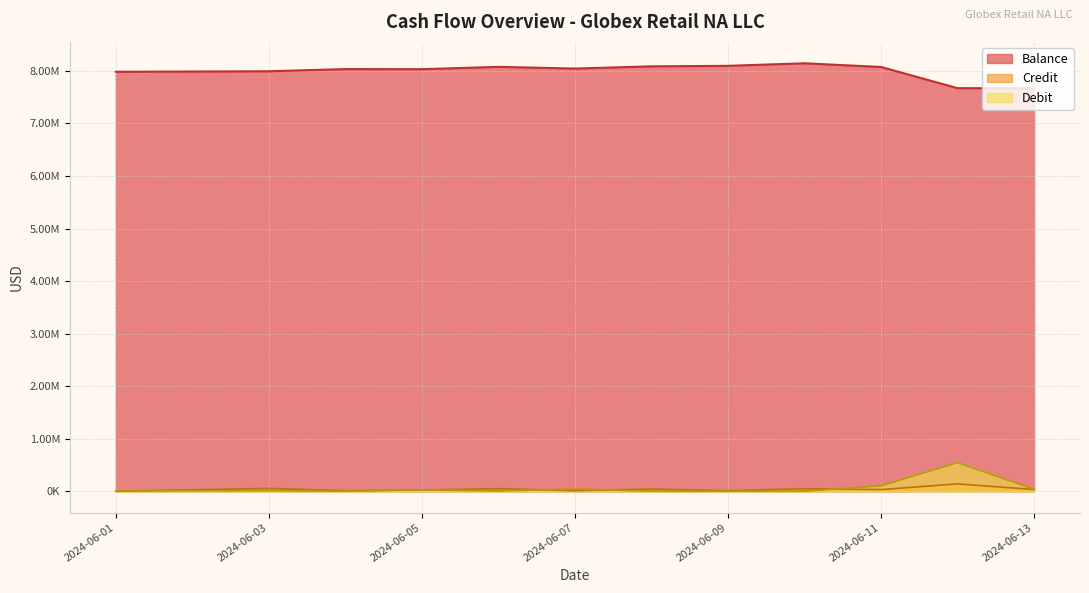

What is the maximum value shown in the chart?

8145464.3